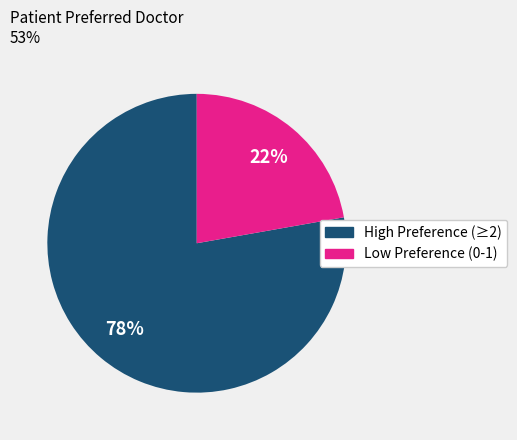

Does any single category account for the majority?

Yes